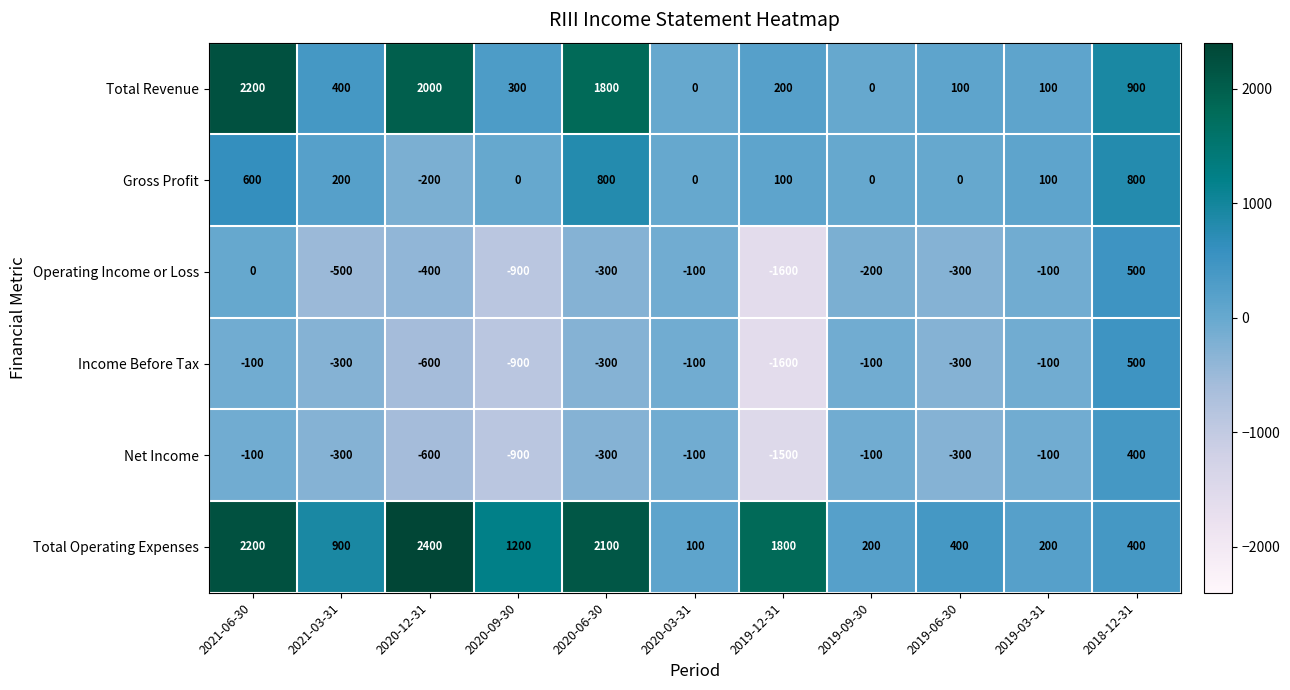

At which label is Total Revenue closest to 1100?

2018-12-31